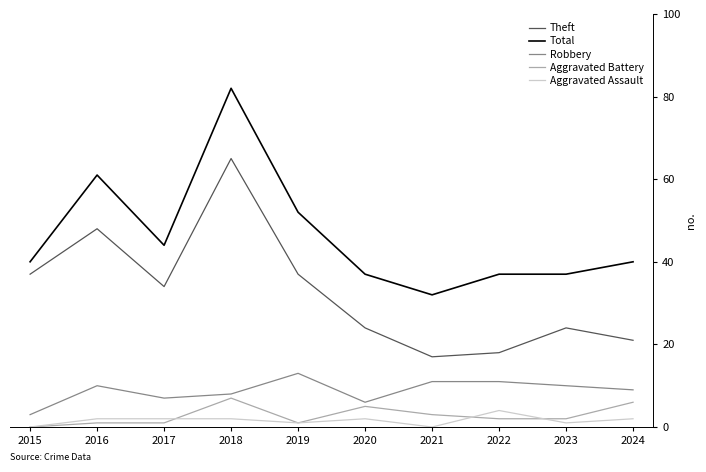

Which series changed the most between 2015 and 2019?

Total